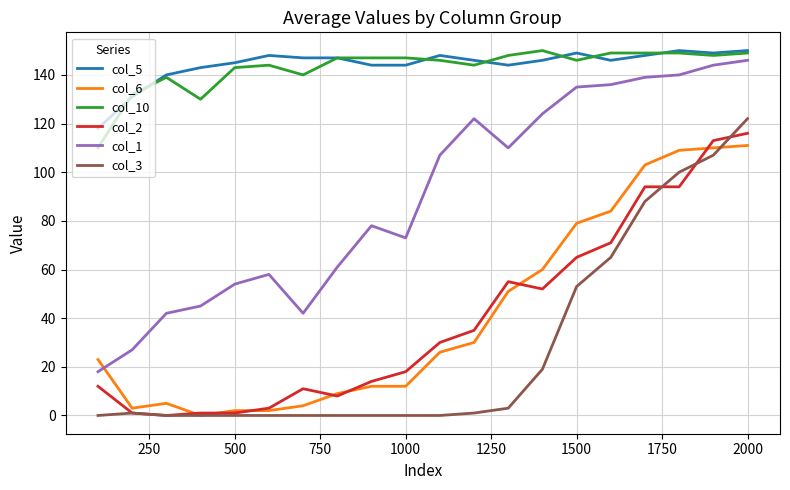

True or false: col_2 and col_5 intersect in this chart.

False